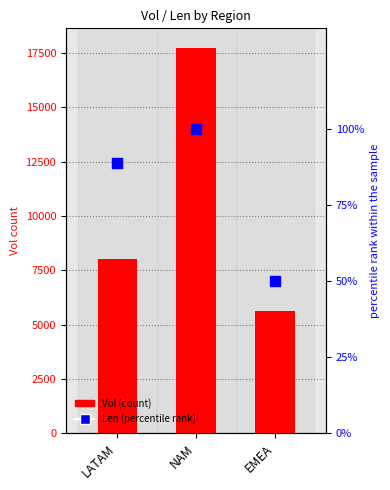

Which series has the largest Y range (max minus min)?

Vol (count)